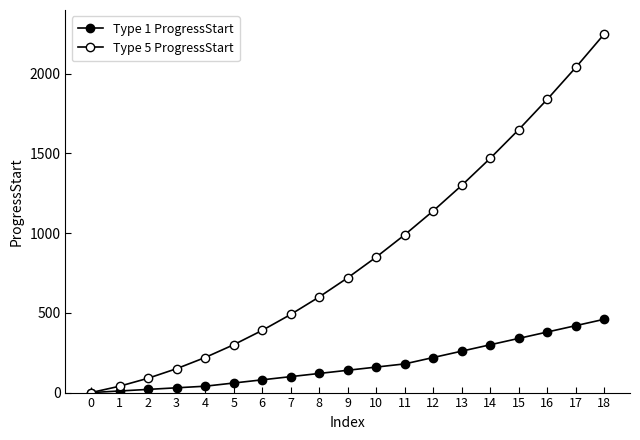

How many distinct data groups are displayed?

2